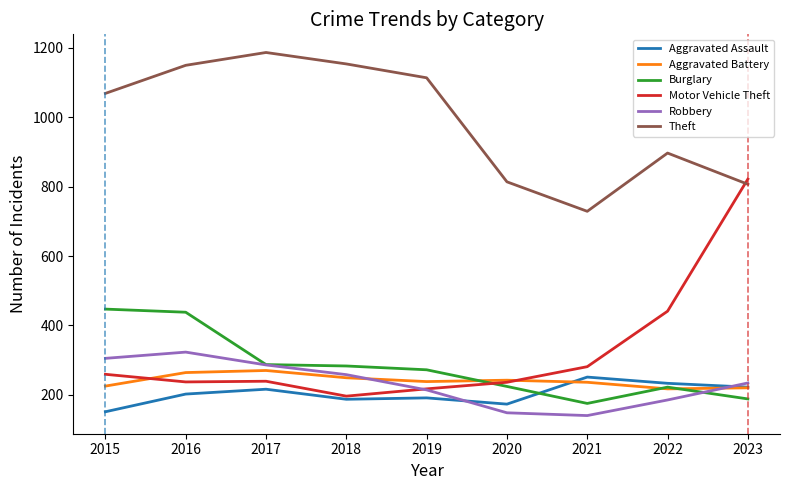

Is it true that Theft equals 807 at 2023?

True